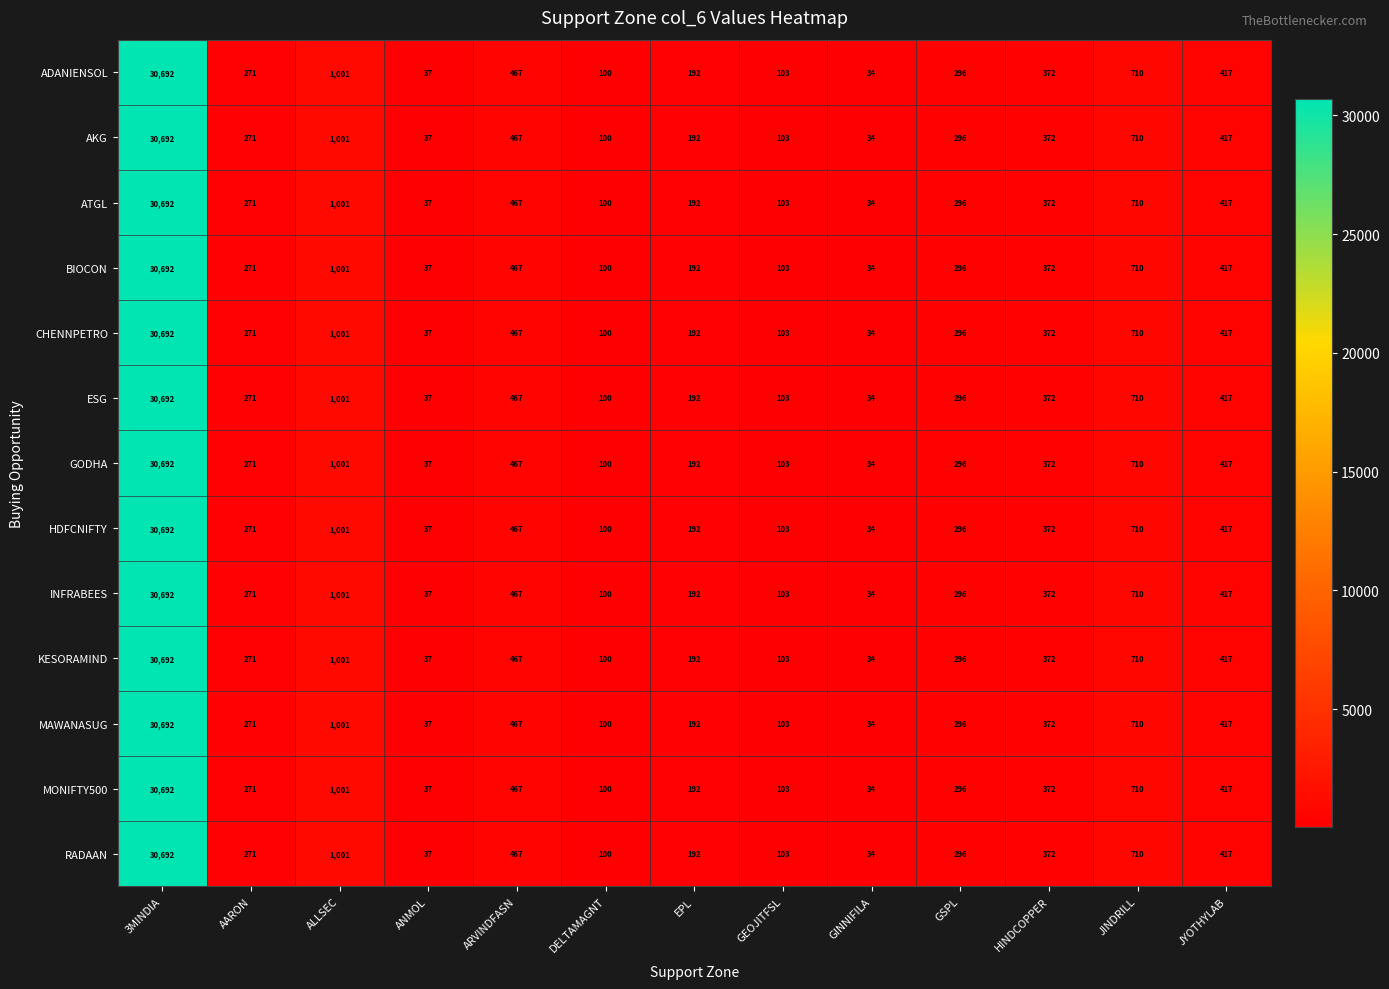

What is the total value across all series at GINNIFILA?

442